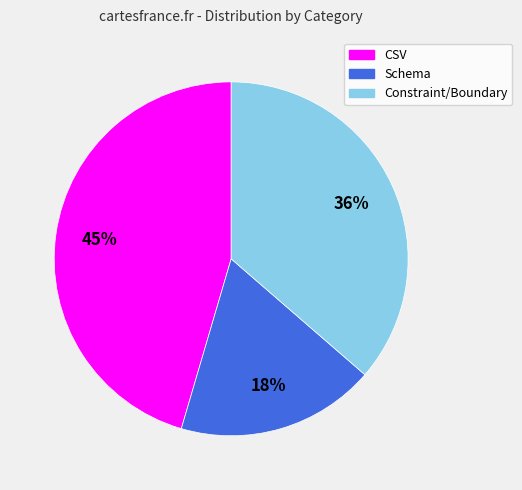

Rank the categories by value from lowest to highest.

Schema, Constraint/Boundary, CSV